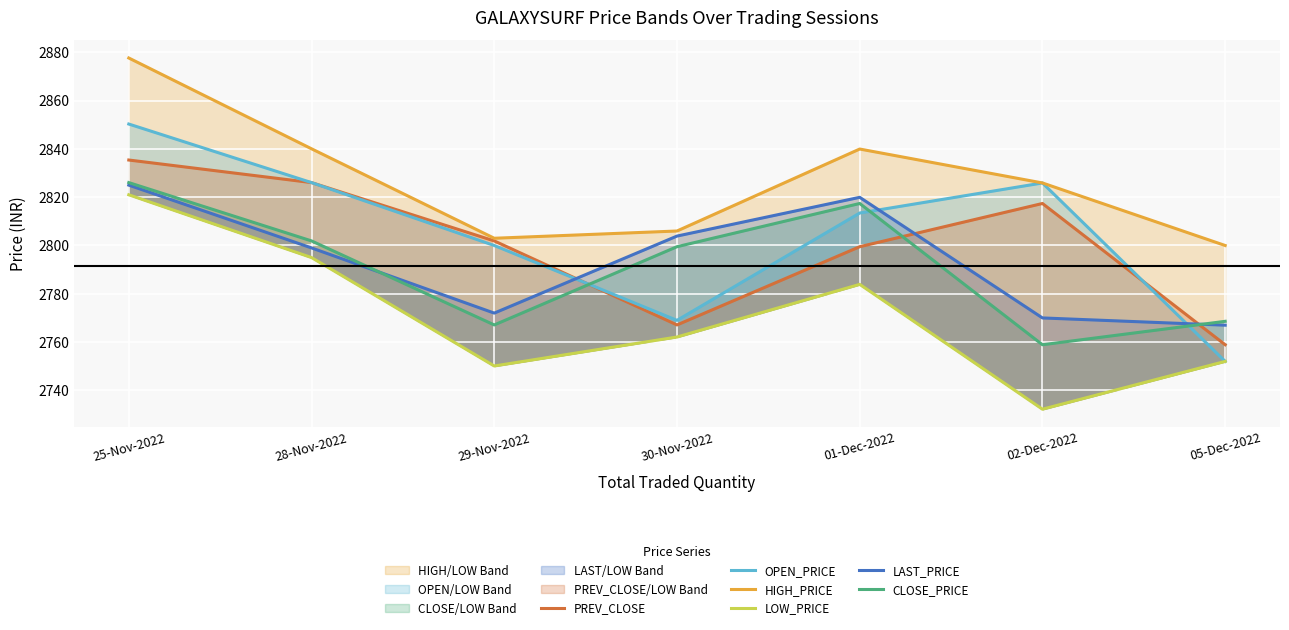

True or false: HIGH_PRICE and OPEN_PRICE cross at least once.

False